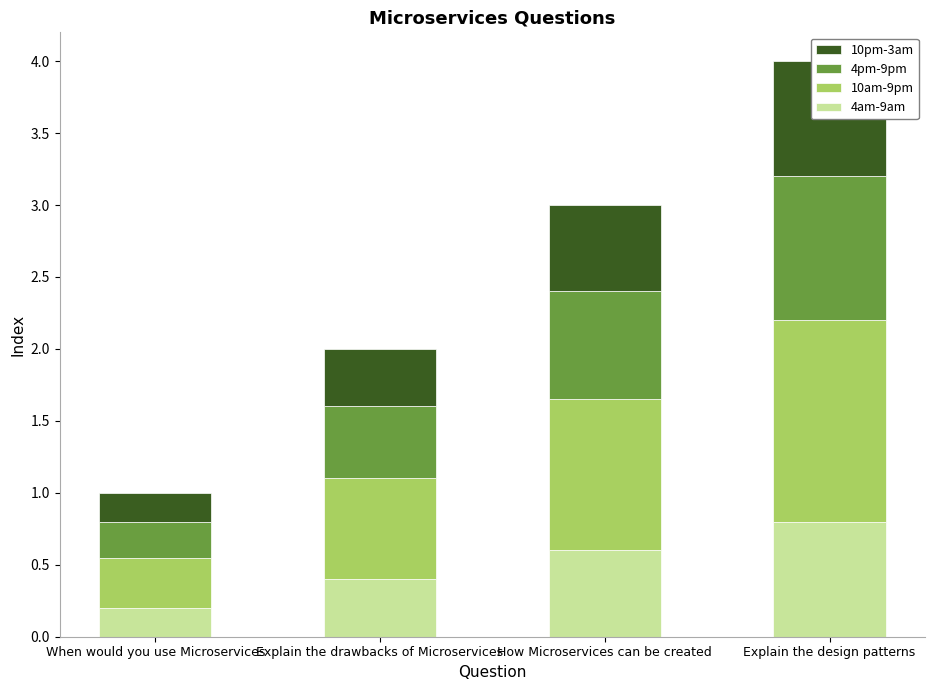

What is the difference between the second highest and minimum values in the 4am-9am series?

0.4